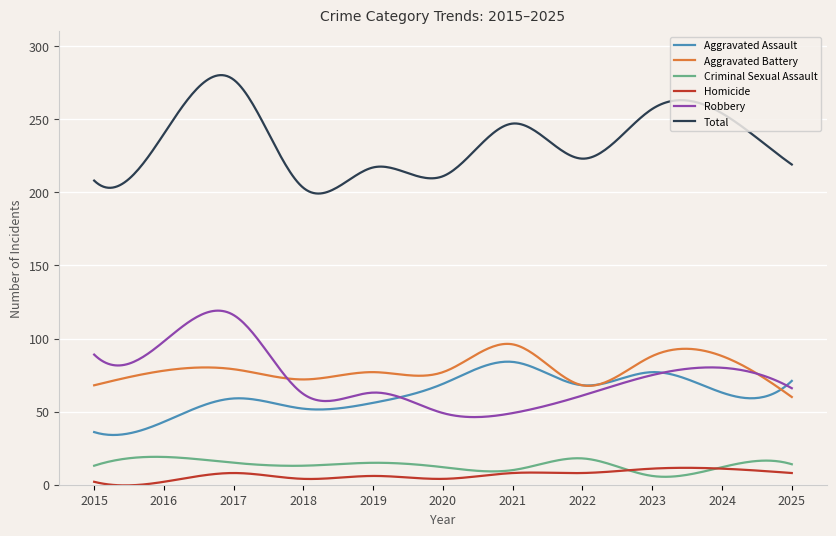

True or false: Criminal Sexual Assault and Homicide intersect in this chart.

True